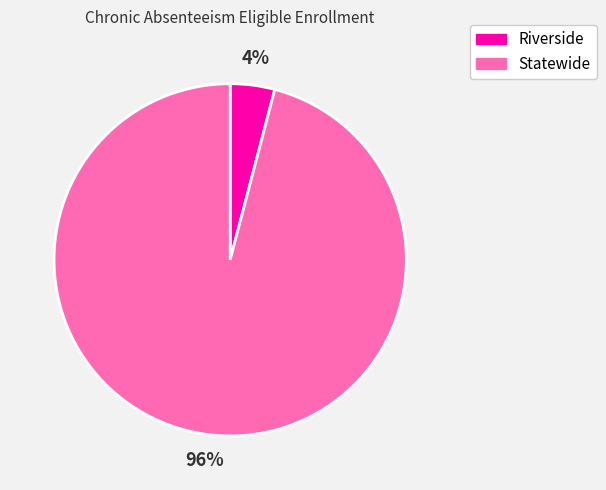

How many slices are in this pie chart?

2